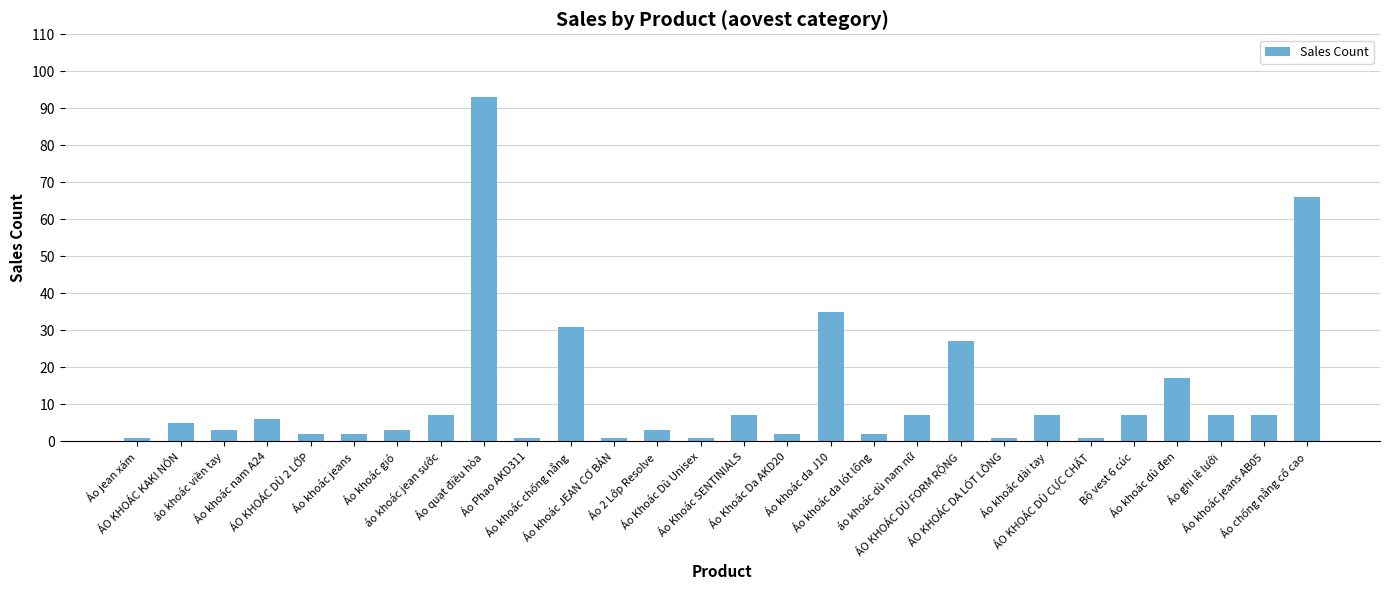

What is the smallest value displayed?

1